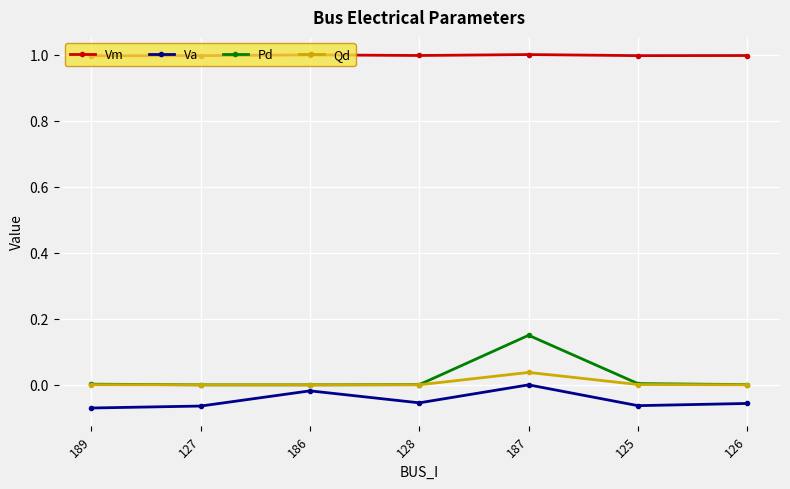

How many distinct data groups are displayed?

4